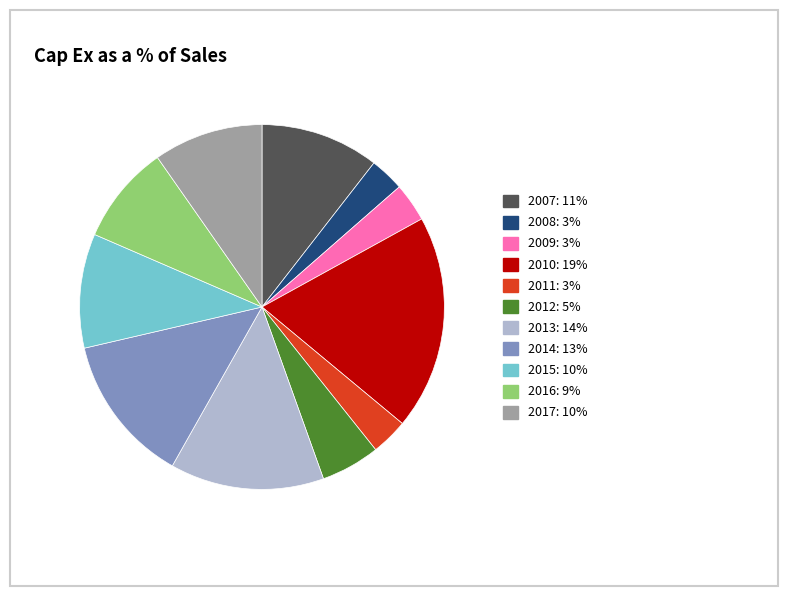

What is the largest slice in the pie chart?

2010